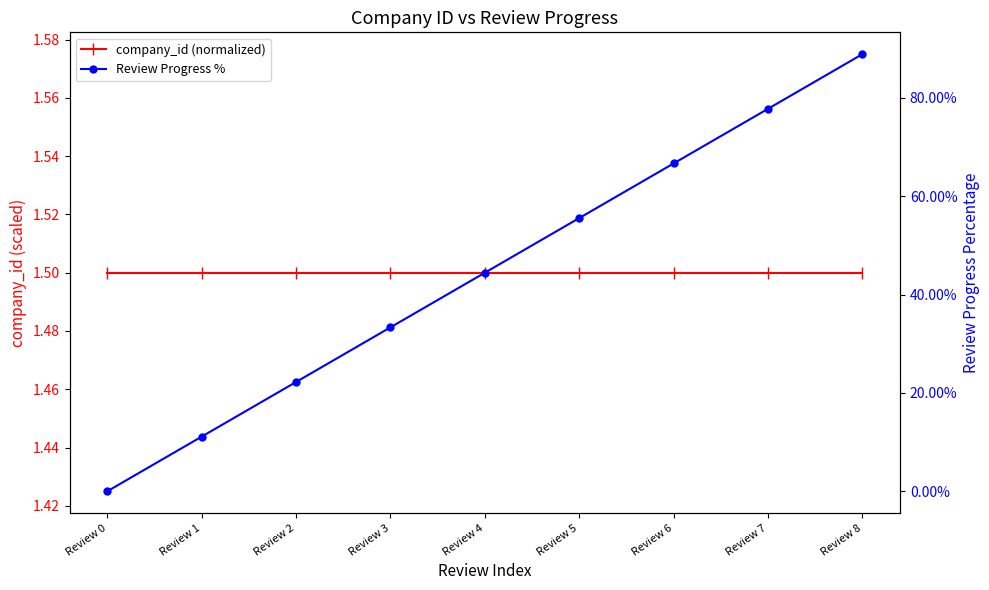

True or false: Review Progress % and company_id (normalized) intersect in this chart.

False